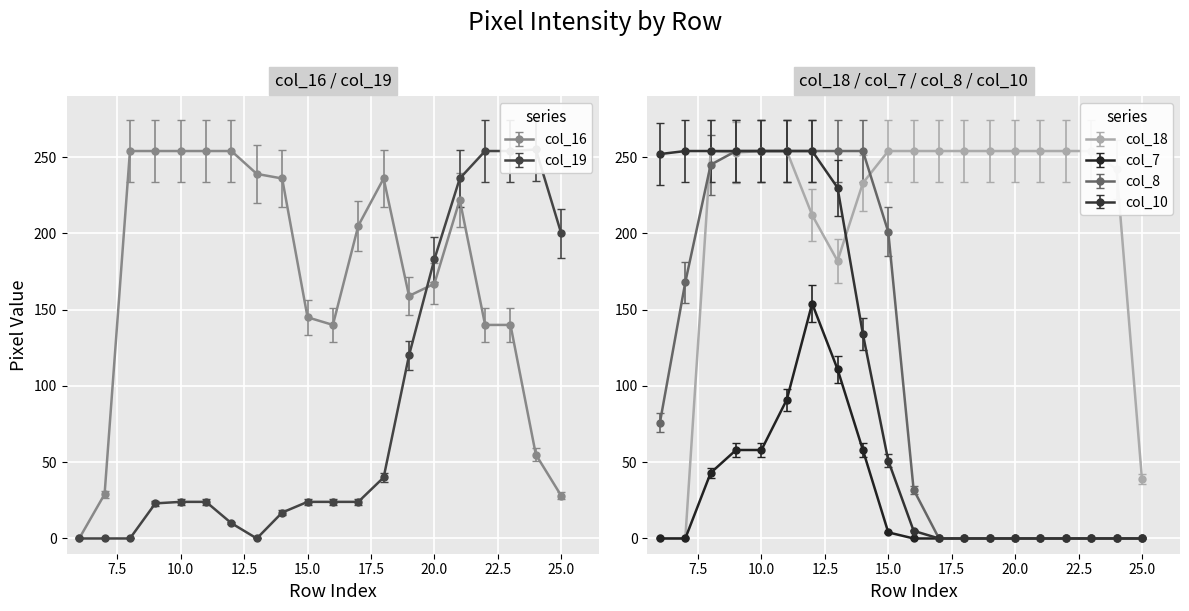

True or false: col_16 has more than 1 points higher than both neighbors.

True